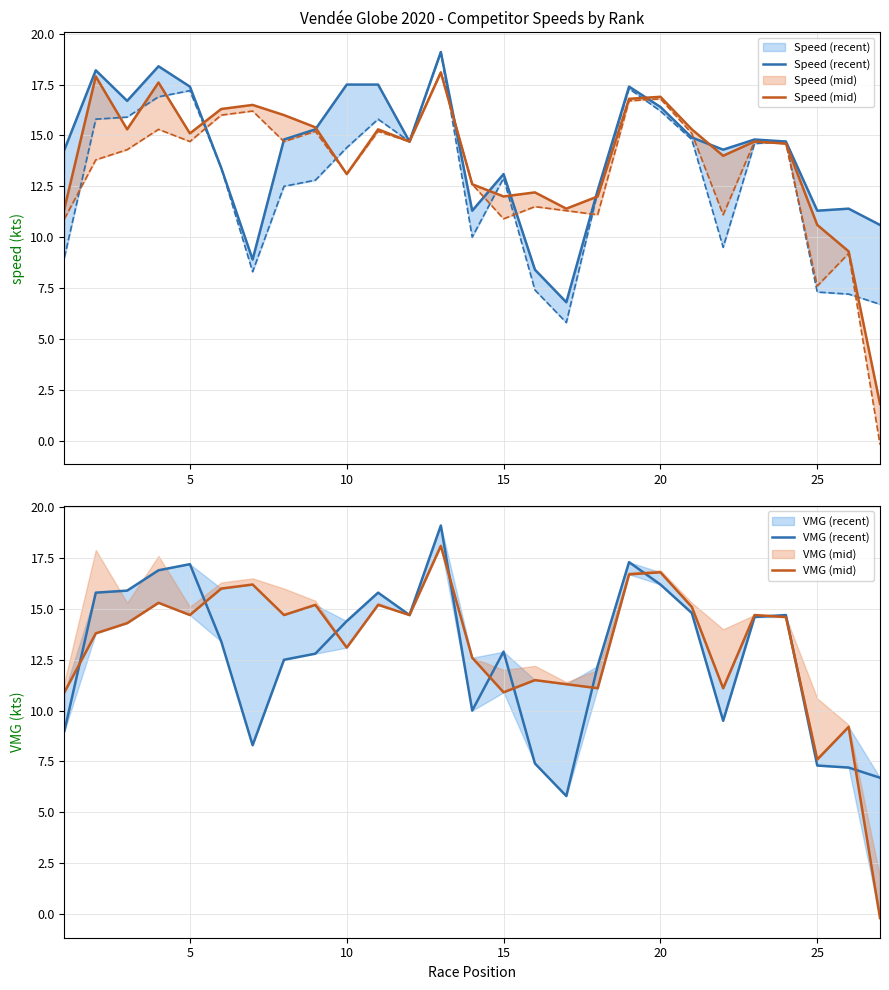

True or false: VMG (recent) has more than 2 interior local peaks.

True